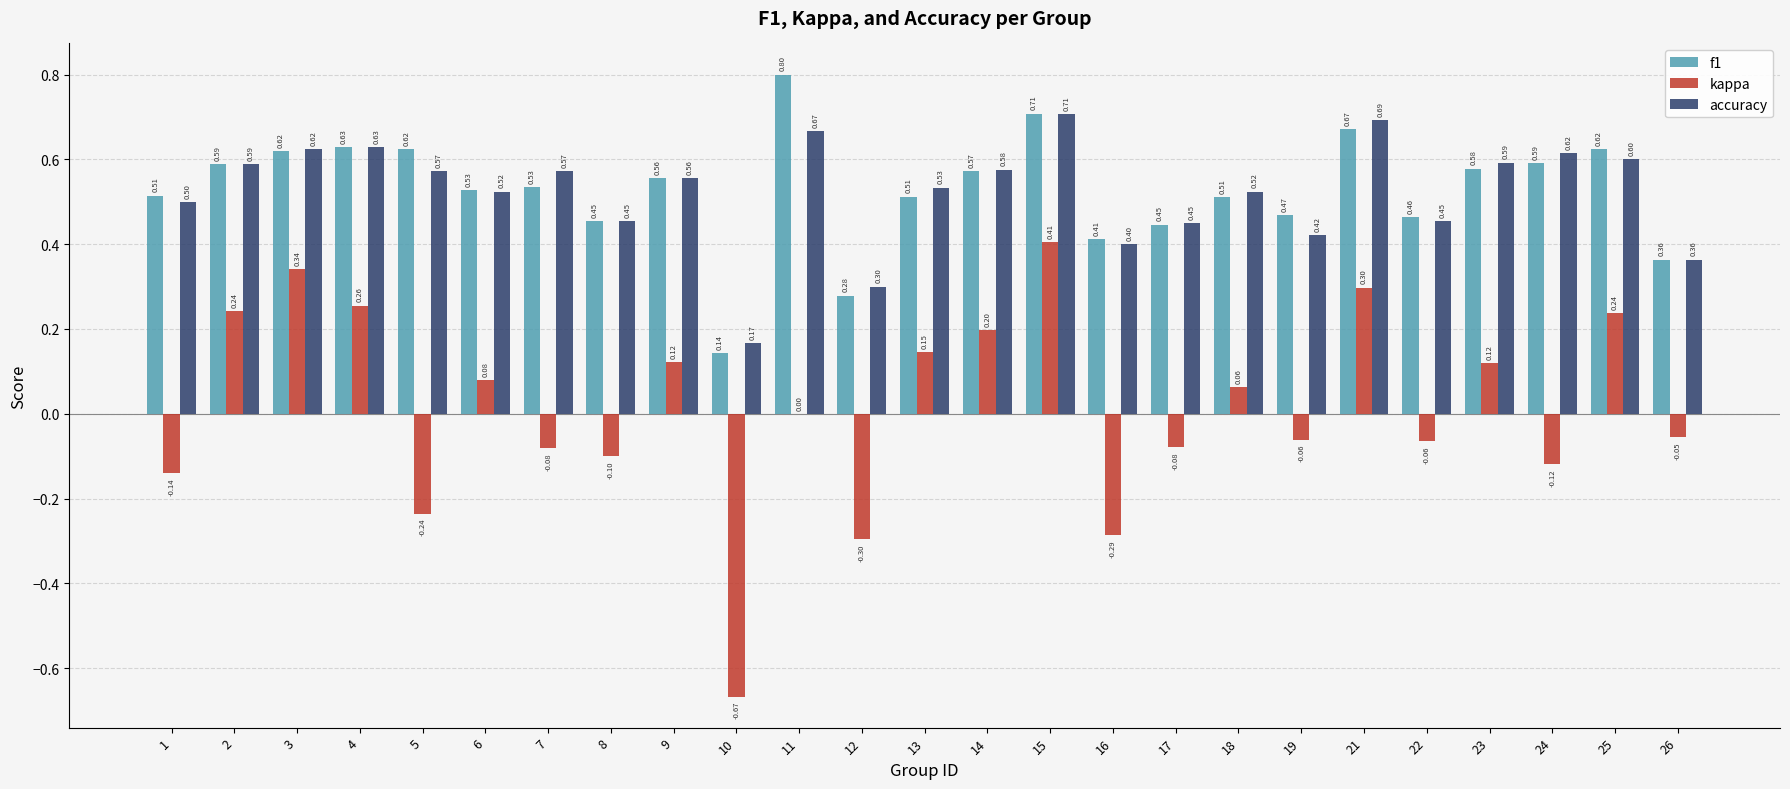

Which series changed the most between 3 and 22?

kappa